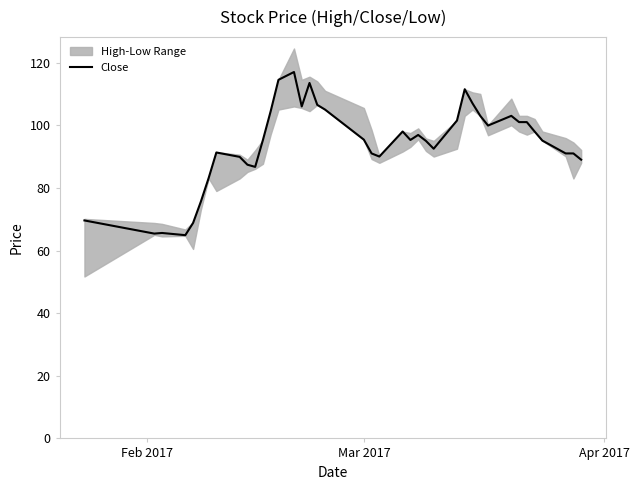

How many points are lower than both their immediate neighbors (excluding endpoints)?

8